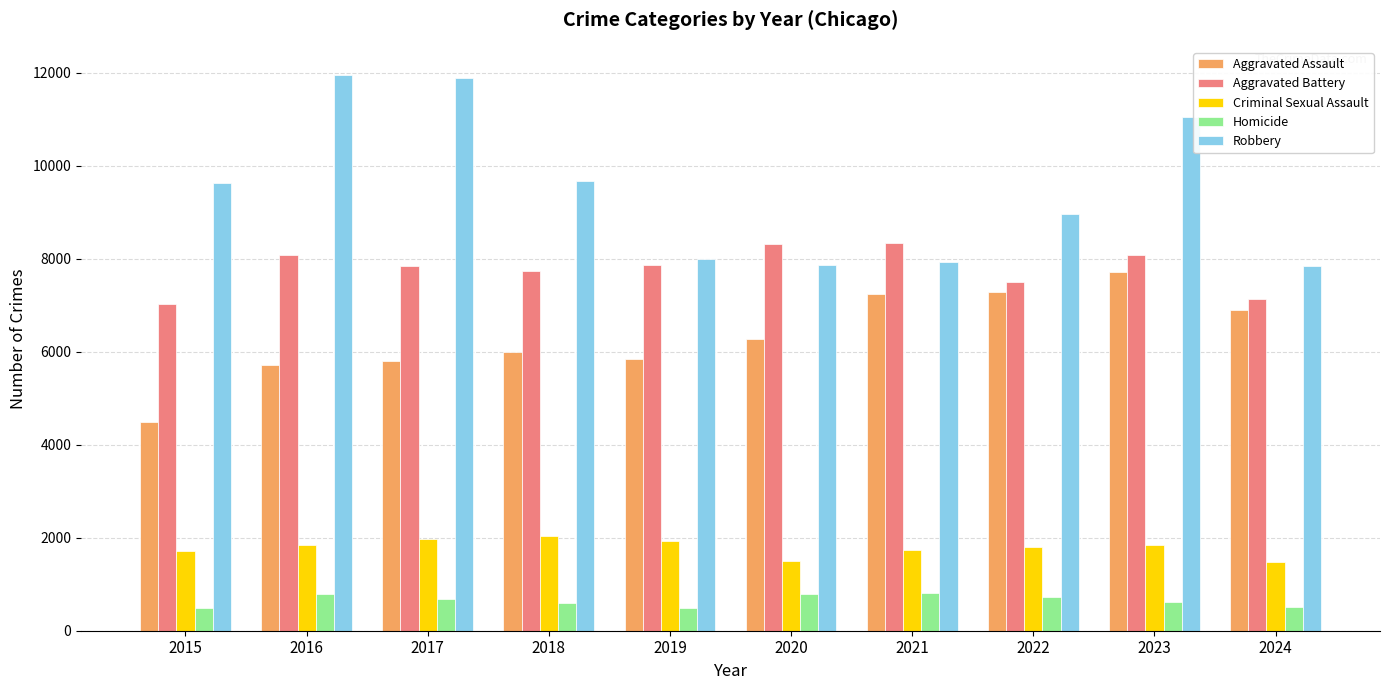

List the series in order of their peak value, highest first.

Robbery, Aggravated Battery, Aggravated Assault, Criminal Sexual Assault, Homicide